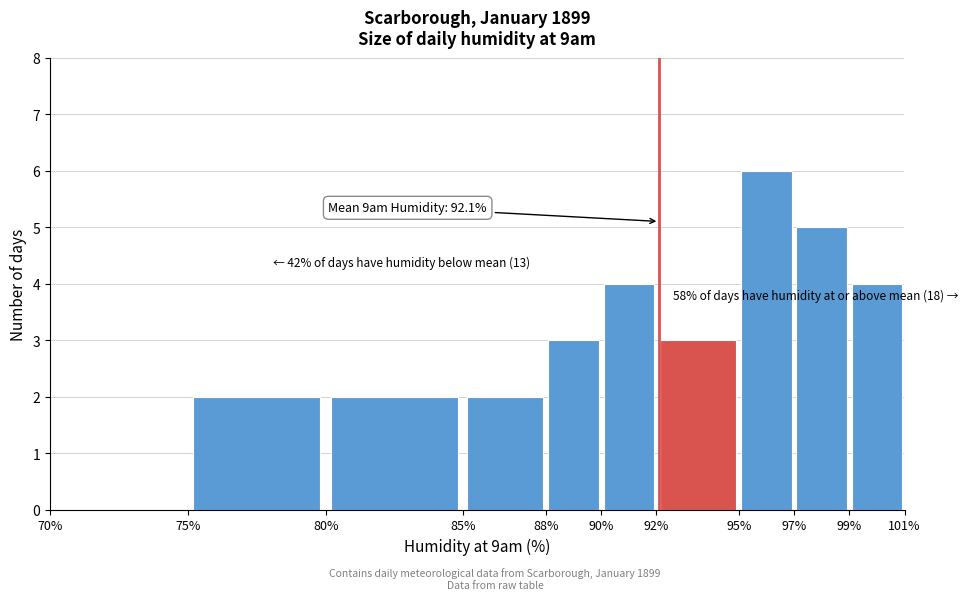

Over which range of the x-axis is the bar tallest?

95% to 97%